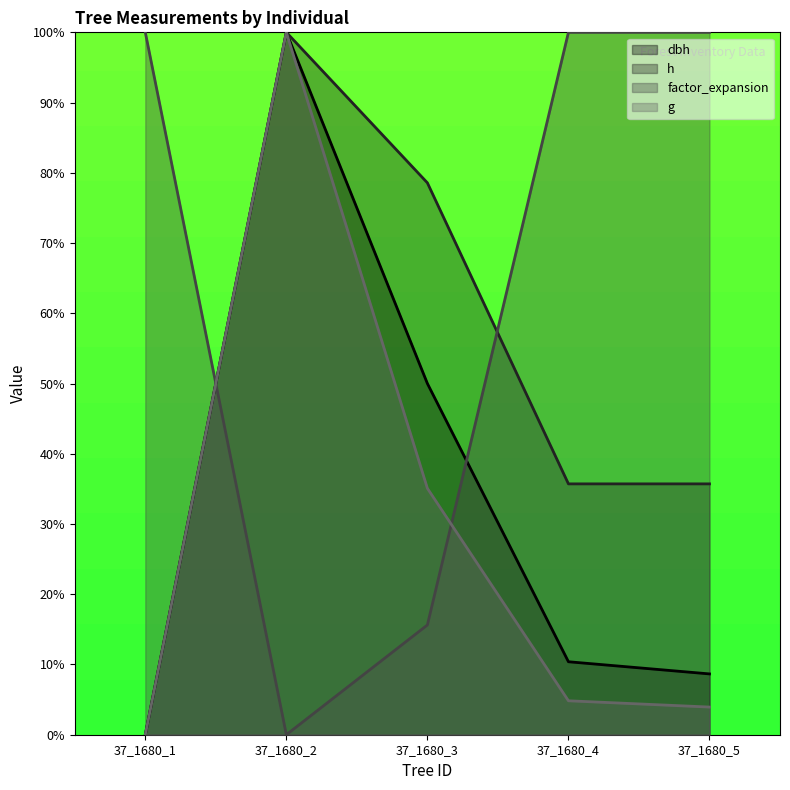

Which series has the widest spread of values?

g